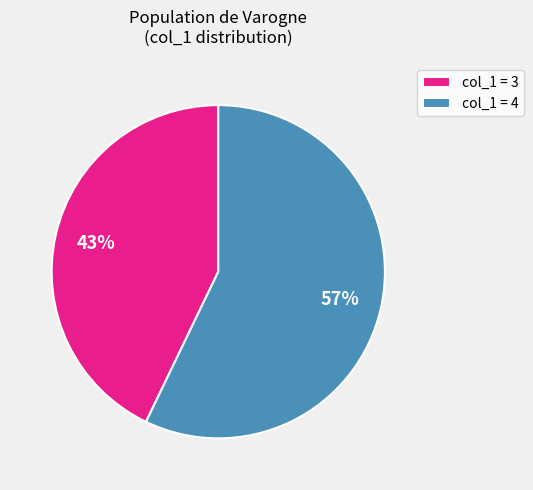

Is there a majority slice in this chart?

Yes